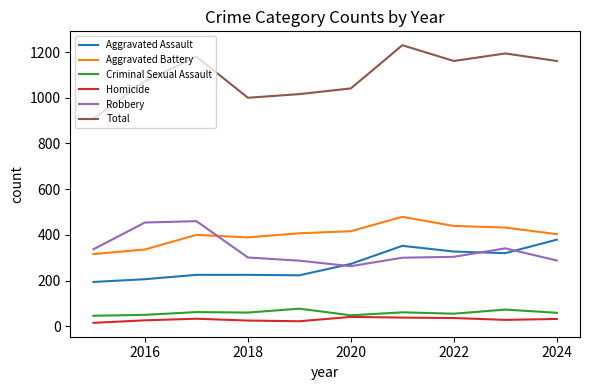

True or false: Aggravated Battery and Total intersect in this chart.

False